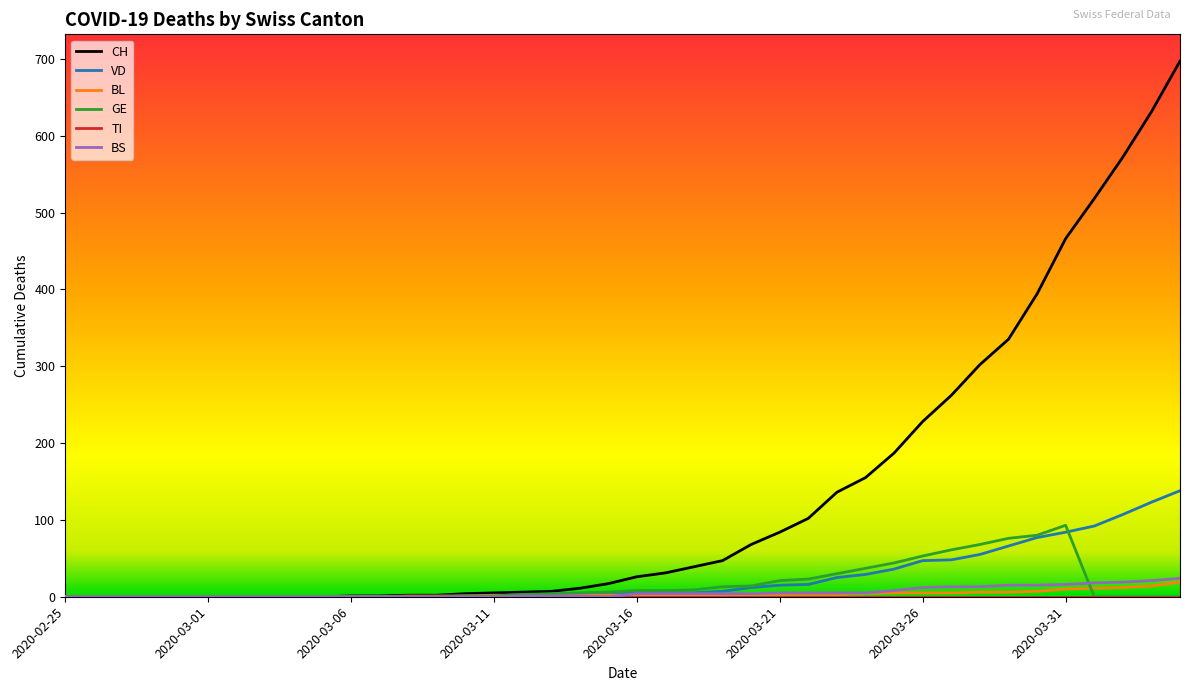

What is the greatest value displayed?

697